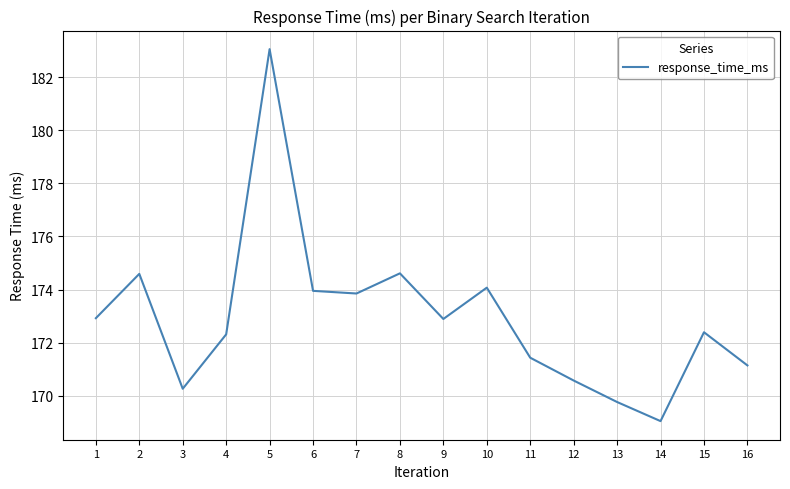

What is the minimum value shown in the chart?

169.0